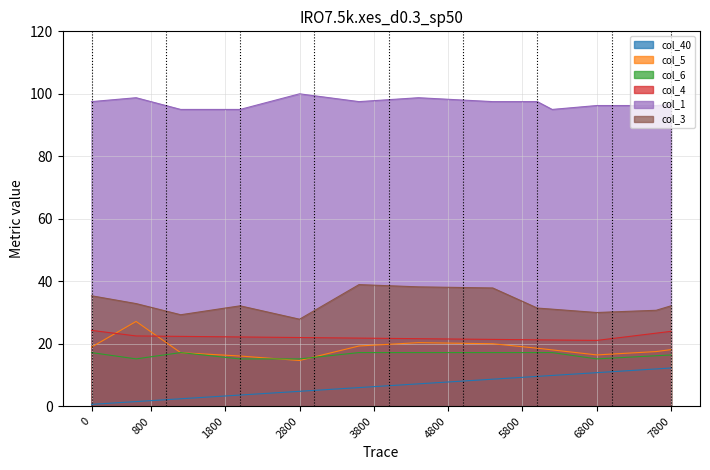

At which category does col_3 reach its first local valley?

6